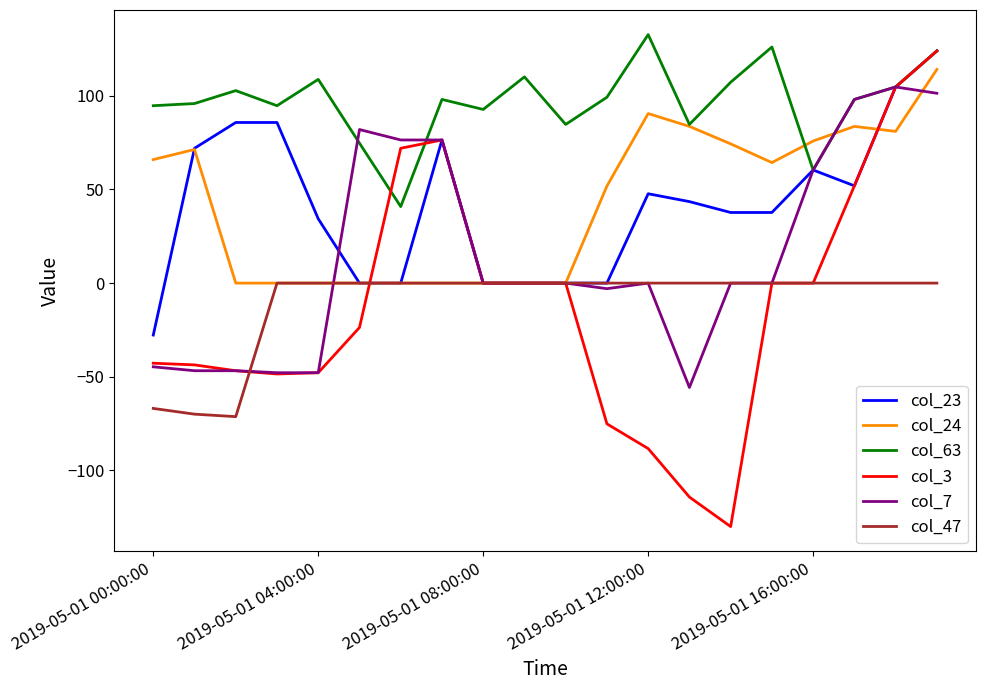

What is the lowest value of the col_47 series?

-71.3